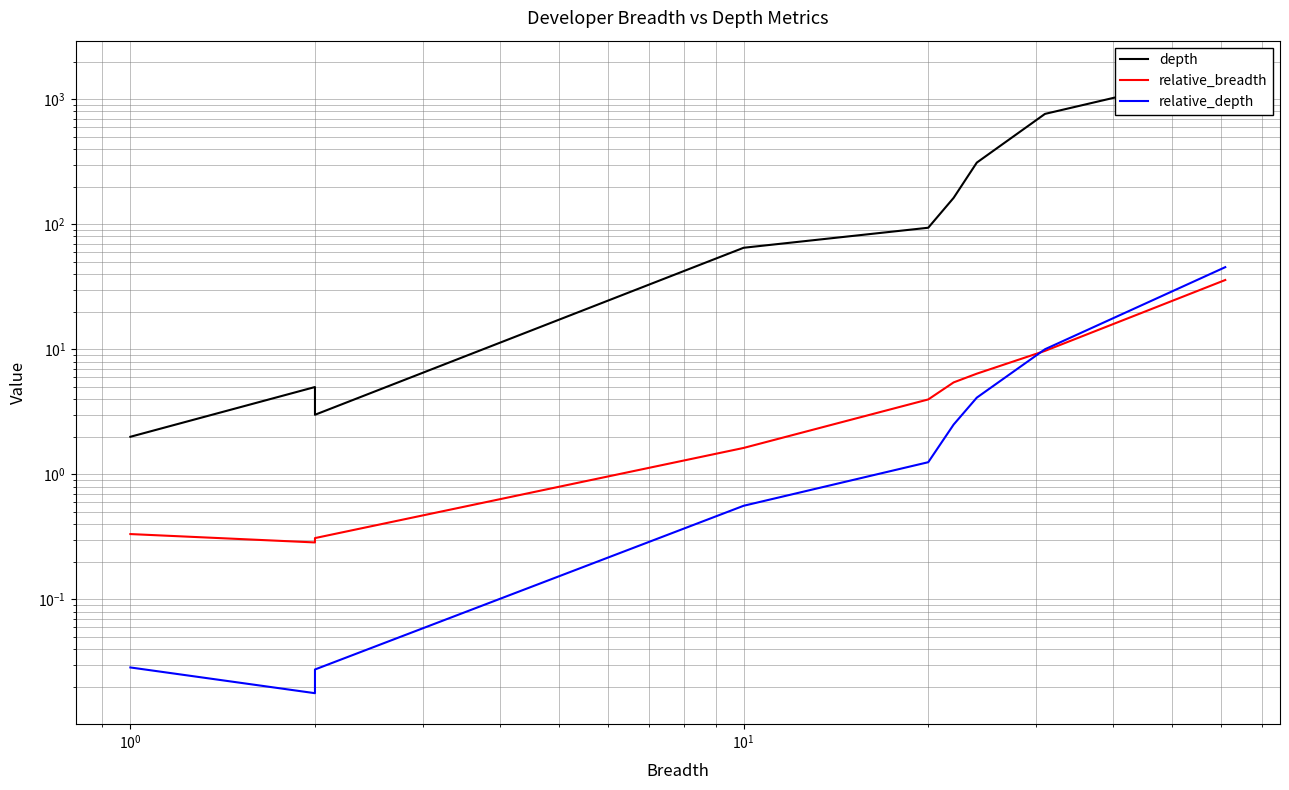

What is the minimum value for relative_breadth?

0.3